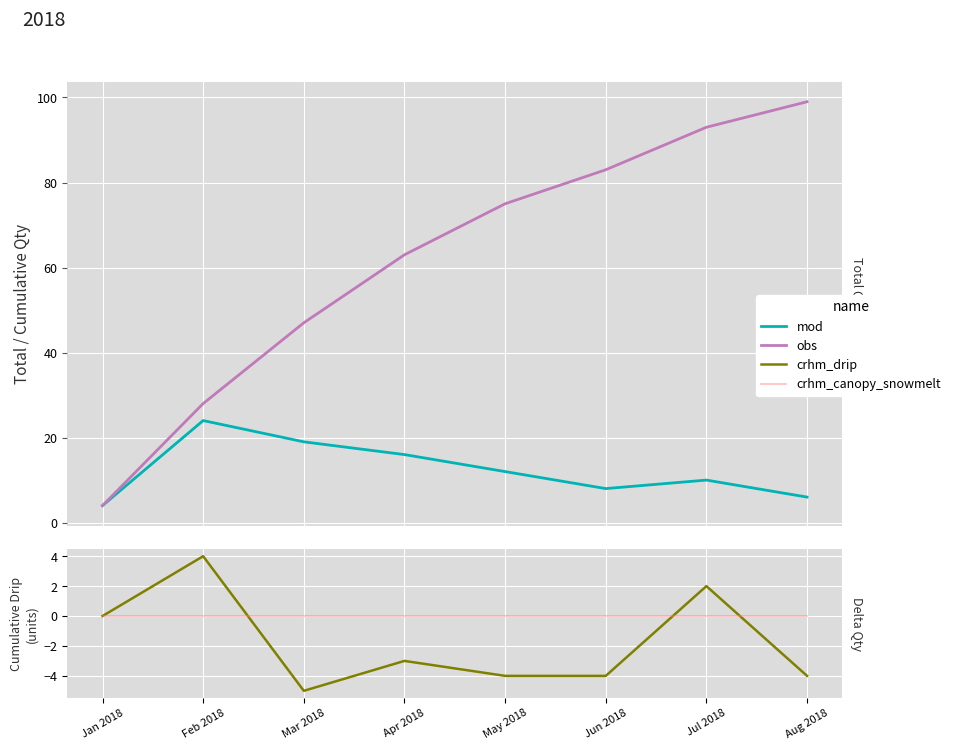

Is the value of obs at May 2018 greater than the value of mod at Jul 2018?

Yes